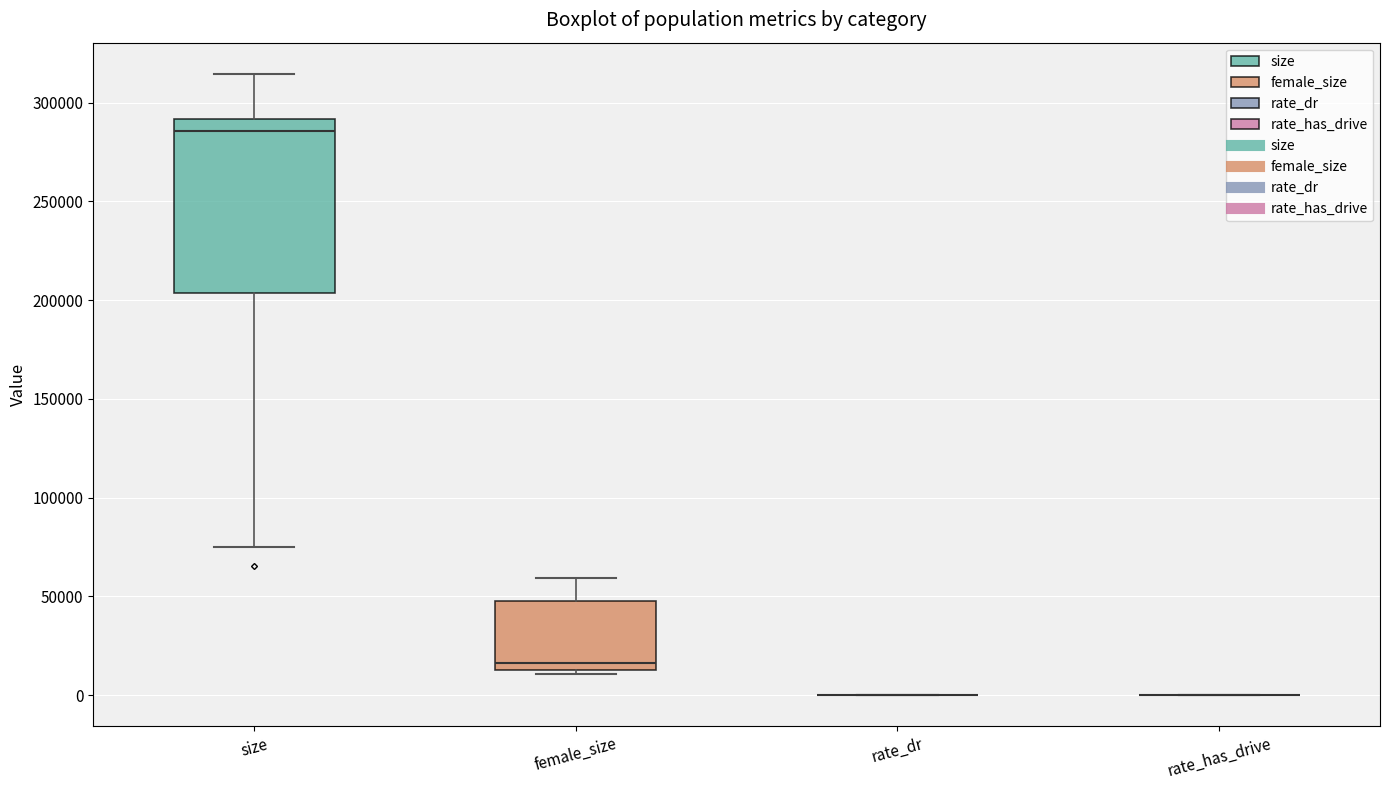

Reading left to right, read every box against the y-axis: the position of its median line, the range the box covers, and the ends of its whiskers. The values are not printed on the chart, so give them approximately, as read against the axis.

size: median 285000, box 205000 to 290000, whiskers 75000 to 315000
female_size: median 15000 (just above the box's lower edge), box 15000 to 50000, whiskers 10000 to 60000
rate_dr: box collapsed to a line at 0, whiskers 0 to 0
rate_has_drive: box collapsed to a line at 0, whiskers 0 to 0